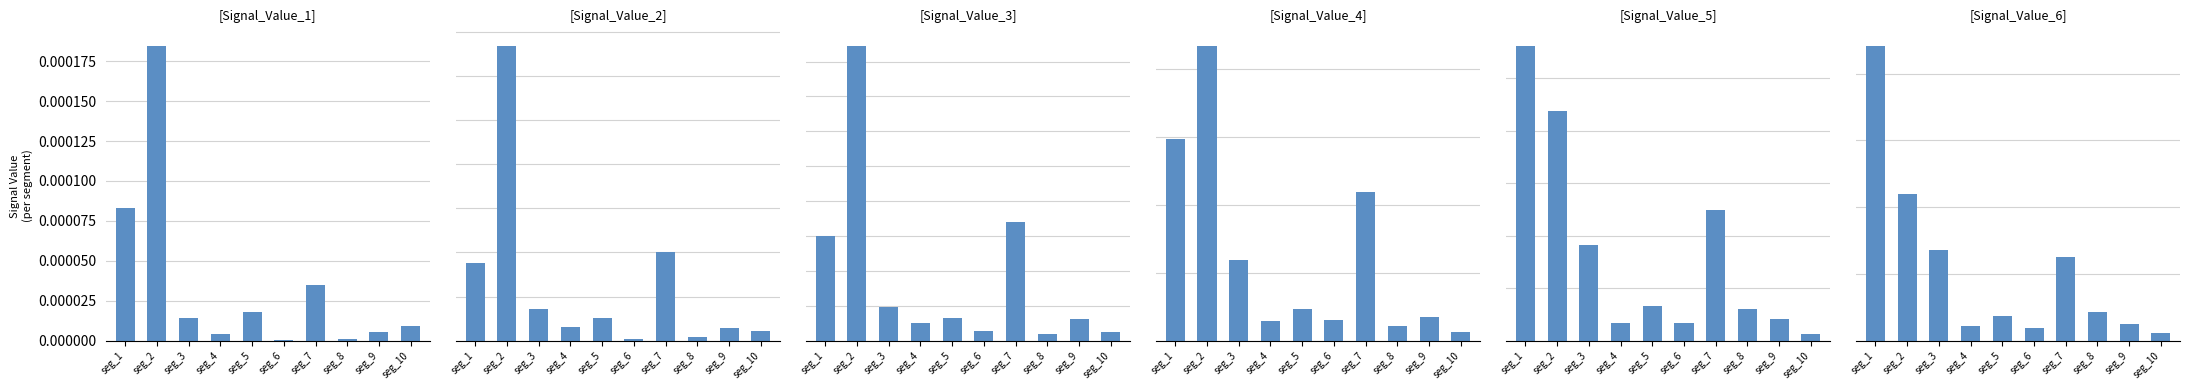

Where is Signal_Value_1 nearest to the value 0?

seg_6